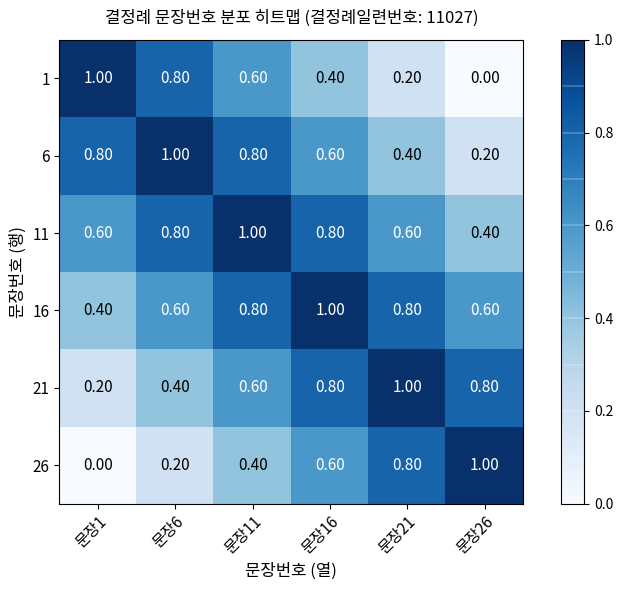

What is the spread (max minus min) of values at 문장6?

0.8